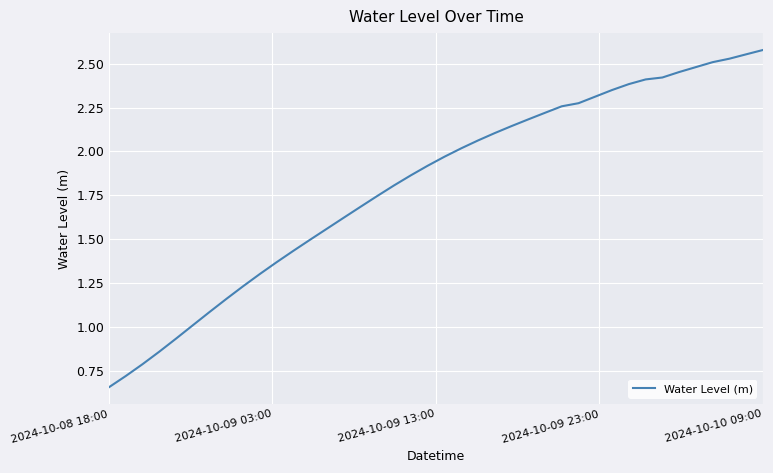

What is the maximum value shown in the chart?

2.6